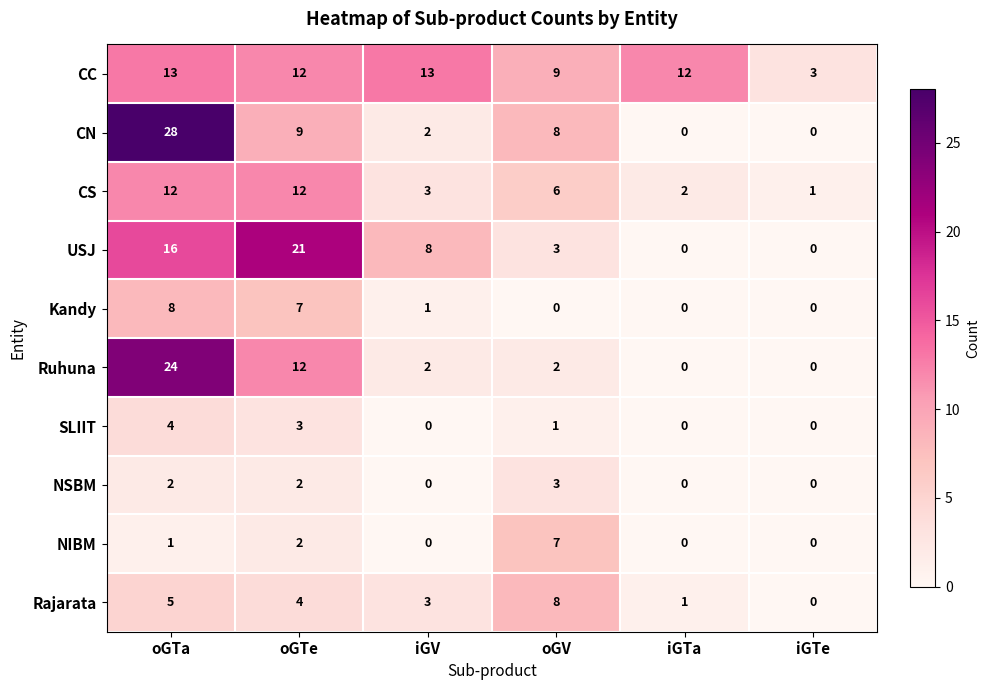

What is the maximum value shown in the chart?

28